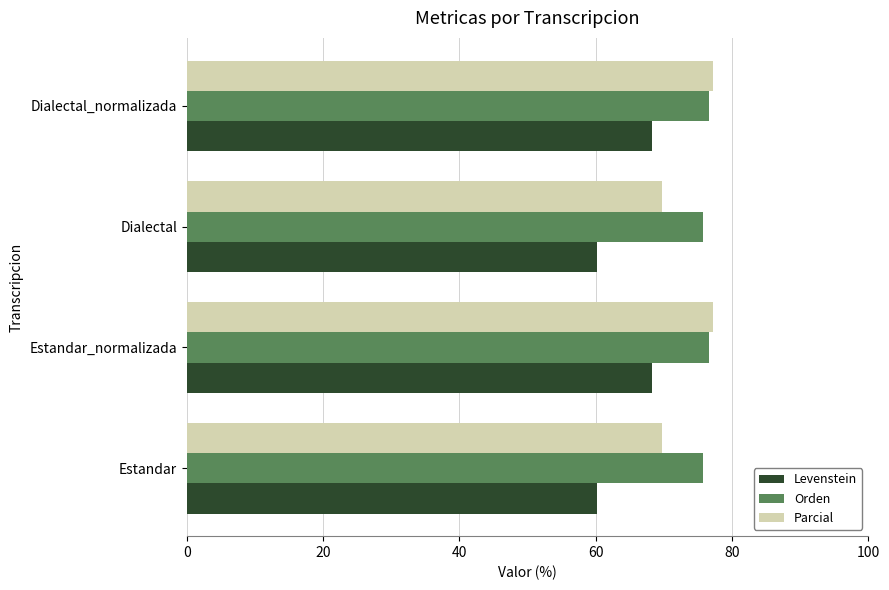

Which series has the largest range (max minus min)?

Levenstein